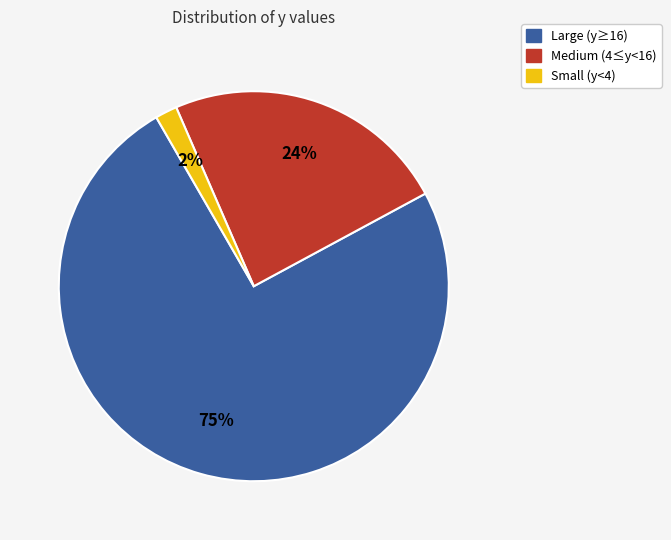

Is there any slice that represents more than half of the pie?

Yes